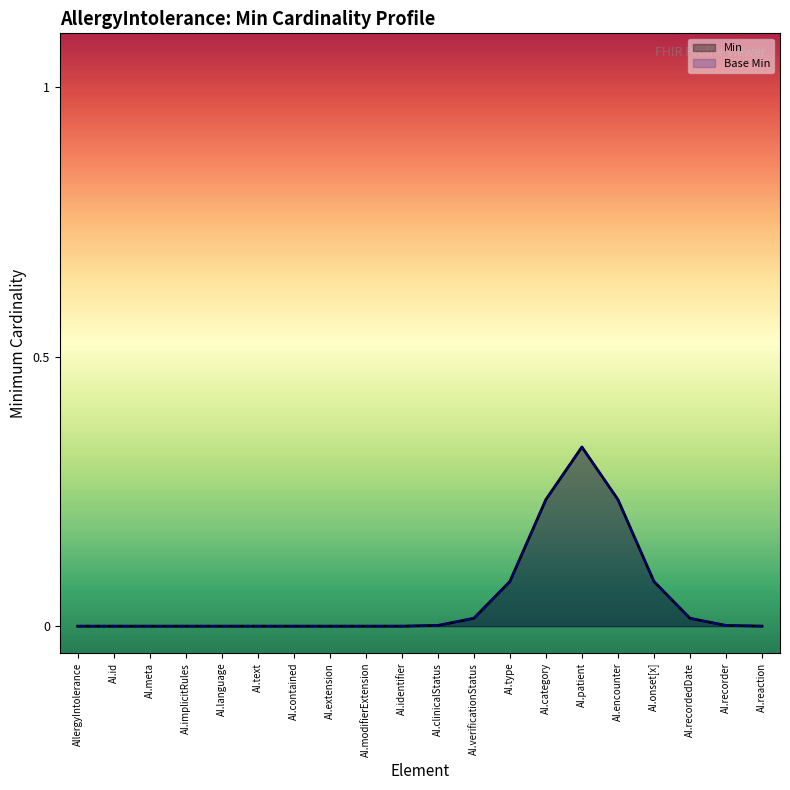

True or false: Min and Base Min intersect in this chart.

False